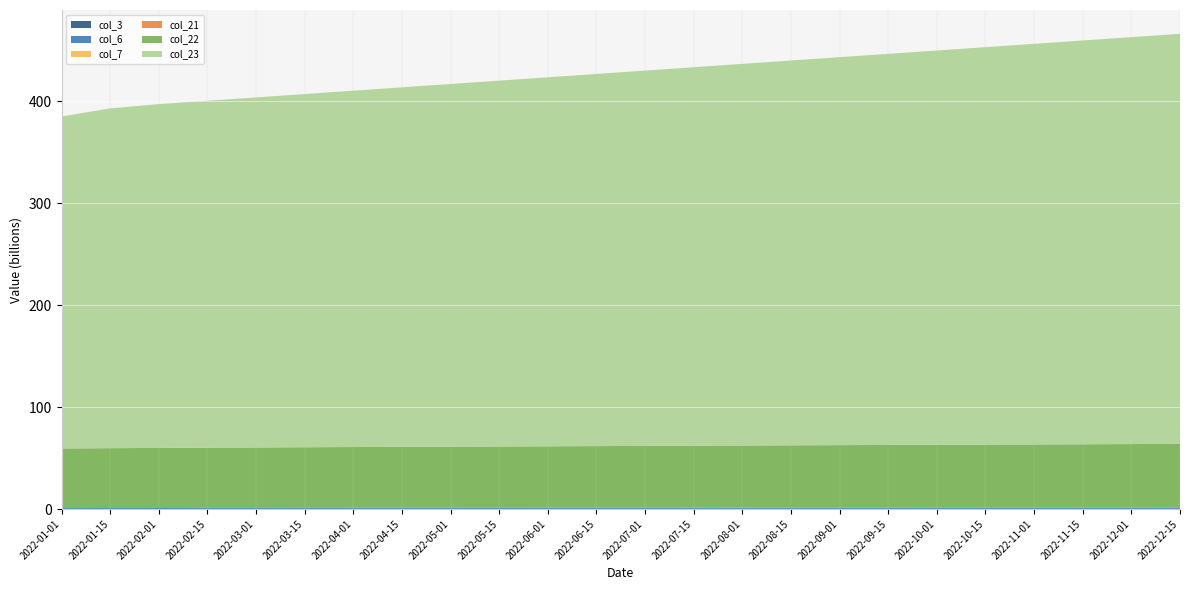

Reading left to right, list all the values displayed in this chart.

col_3: 24703800	130985256	78500400	174182800	156200000	189300000	201400000	210500000	198600000	176400000	185300000	192100000	201300000	215600000	223400000	231200000	219800000	208700000	197600000	189400000	178300000	167200000	186300000	195400000
col_6: 858690974	883725414	912950269	934100000	958200000	978300000	995400000	1012500000	1028600000	1041400000	1055300000	1068100000	1081300000	1094600000	1107400000	1119200000	1130800000	1141700000	1152600000	1163400000	1173300000	1182200000	1193300000	1204400000
col_7: 50832	51161	51573	51900	52230	52560	52890	53220	53550	53880	54210	54540	54870	55200	55530	55860	56190	56520	56850	57180	57510	57840	58170	58500
col_21: 50782	51111	51522	51849	52179	52509	52839	53169	53499	53829	54159	54489	54819	55149	55479	55809	56139	56469	56799	57129	57459	57789	58119	58449
col_22: 58500622008	58667442768	58907852536	59079000000	59250000000	59421000000	59592000000	59763000000	59934000000	60105000000	60276000000	60447000000	60618000000	60789000000	60960000000	61131000000	61302000000	61473000000	61644000000	61815000000	61986000000	62157000000	62328000000	62499000000
col_23: 325480832663	333159457190	337108509935	340100000000	343200000000	346300000000	349400000000	352500000000	355600000000	358700000000	361800000000	364900000000	368000000000	371100000000	374200000000	377300000000	380400000000	383500000000	386600000000	389700000000	392800000000	395900000000	399000000000	402100000000